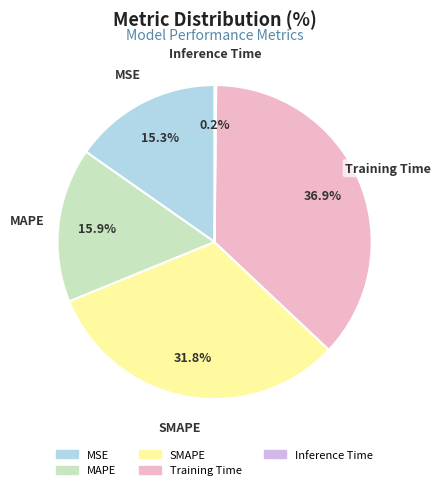

To the nearest percent, what is the average slice percentage?

20%